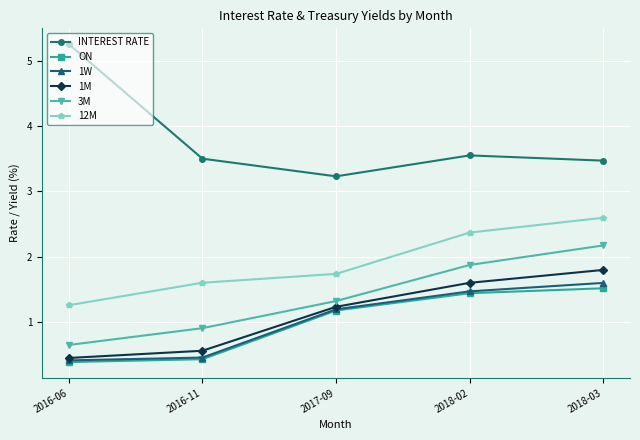

What is the sum of all 12M values?

9.6